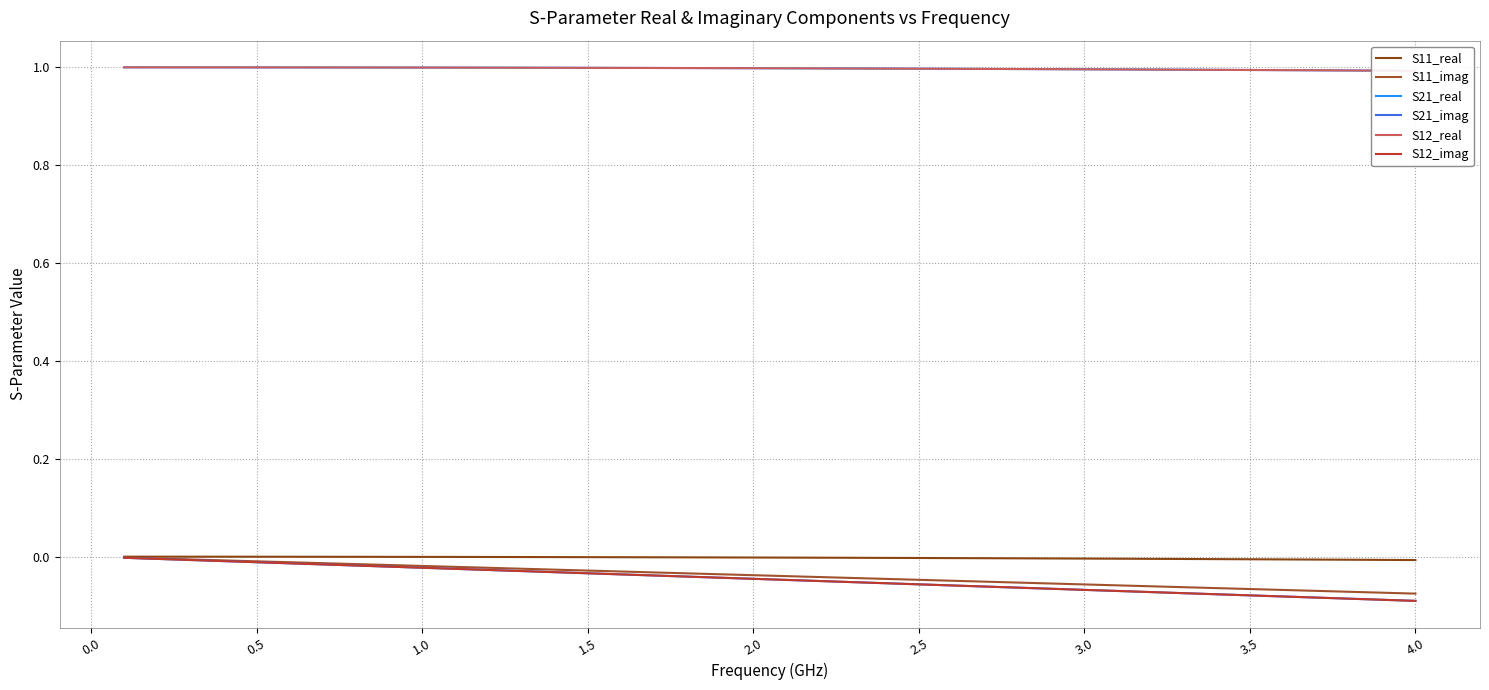

True or false: S11_imag and S21_real cross at least once.

False